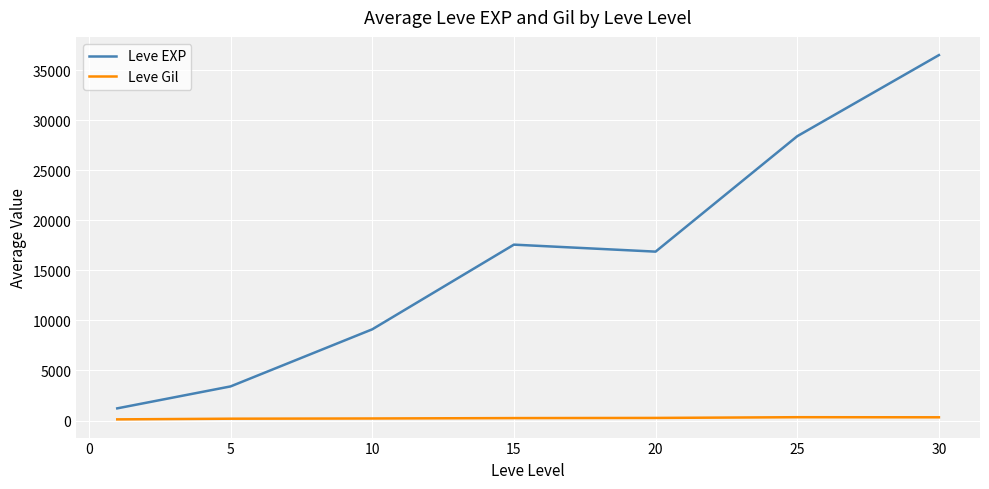

At how many categories does at least one series exceed 35194?

1